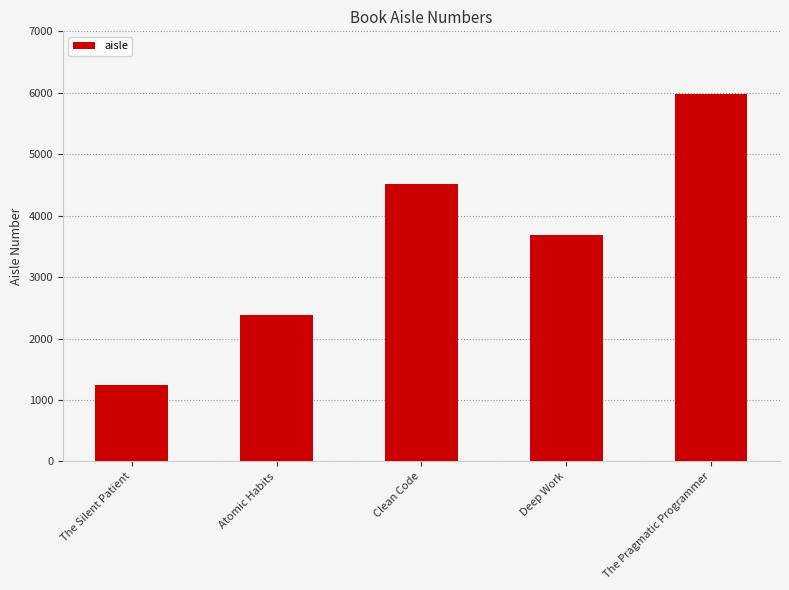

Reading right to left, extract all data points from this chart.

5987	3690	4521	2378	1245